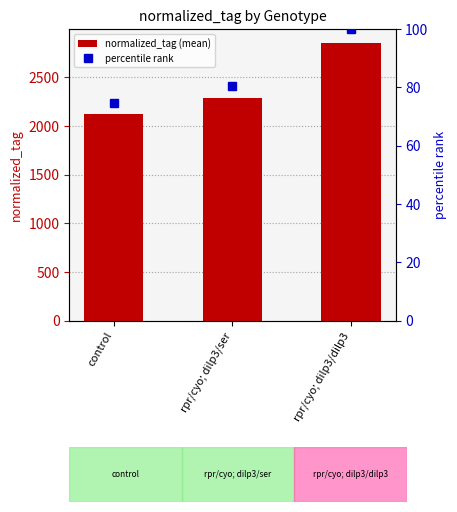

Reading left to right, extract all data points from this chart.

control=2124.7	rpr/cyo; dilp3/ser=2291.1	rpr/cyo; dilp3/dilp3=2853.5